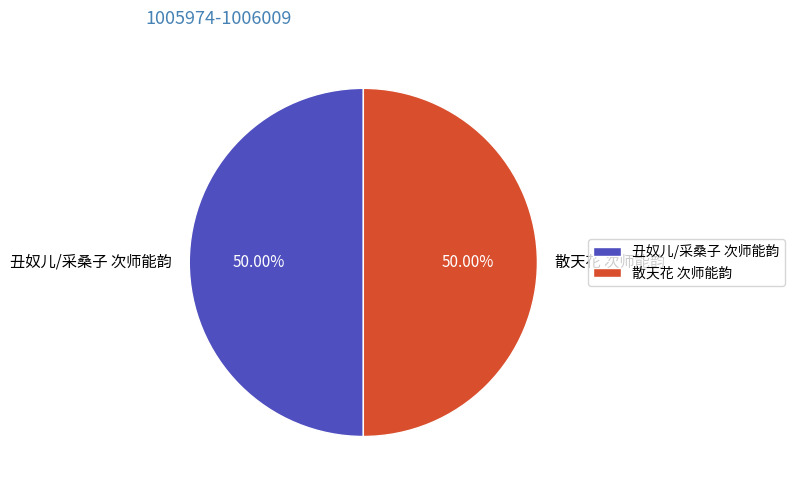

Approximately how many times larger is the value at 丑奴儿/采桑子 次师能韵 compared to 散天花 次师能韵?

1.0